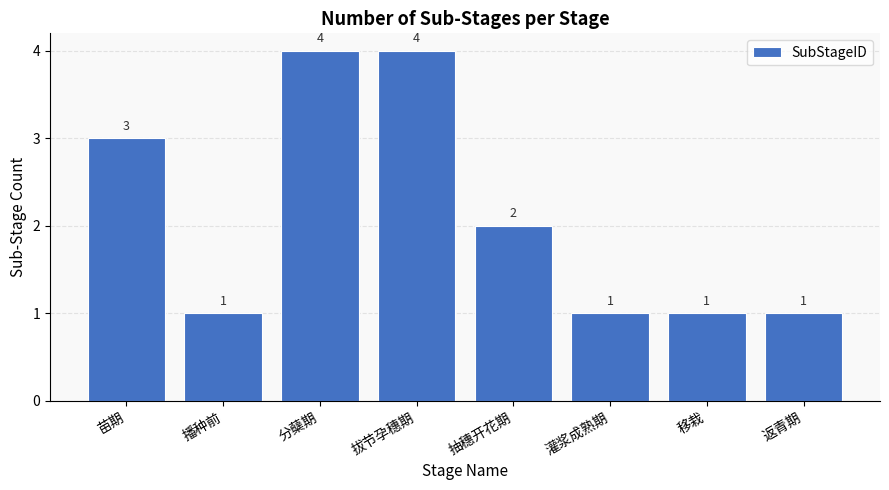

What is the change in value from 播种前 to 分蘖期?

+3